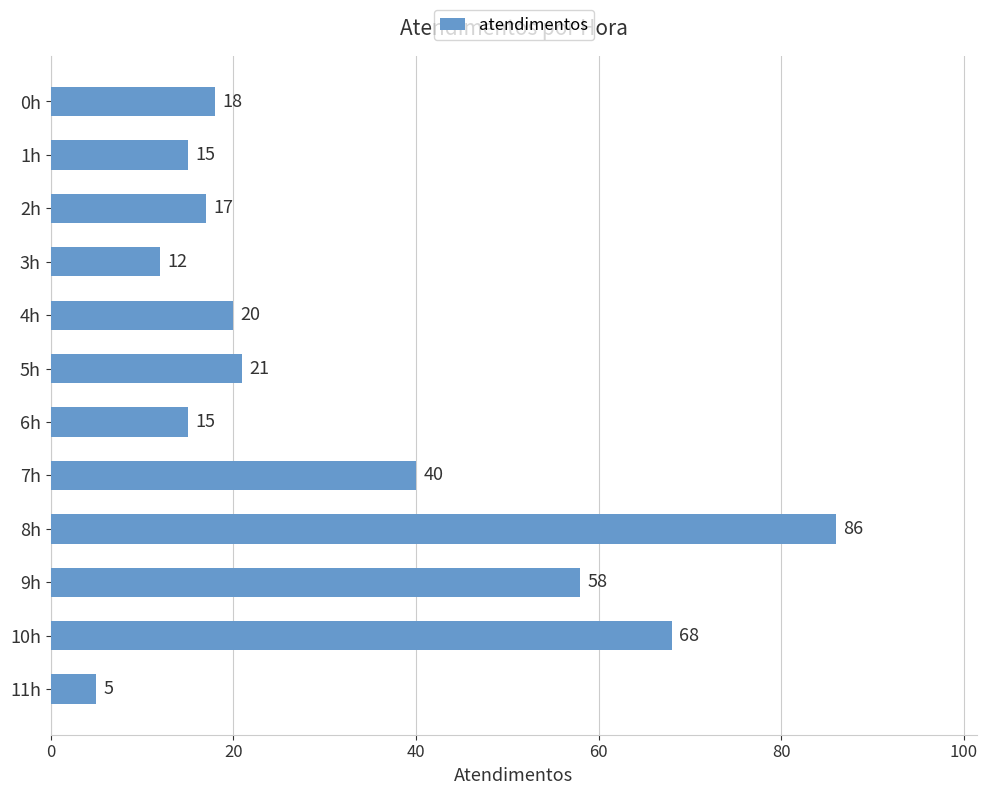

Reading bottom to top, extract all data points from this chart.

11h=5	10h=68	9h=58	8h=86	7h=40	6h=15	5h=21	4h=20	3h=12	2h=17	1h=15	0h=18